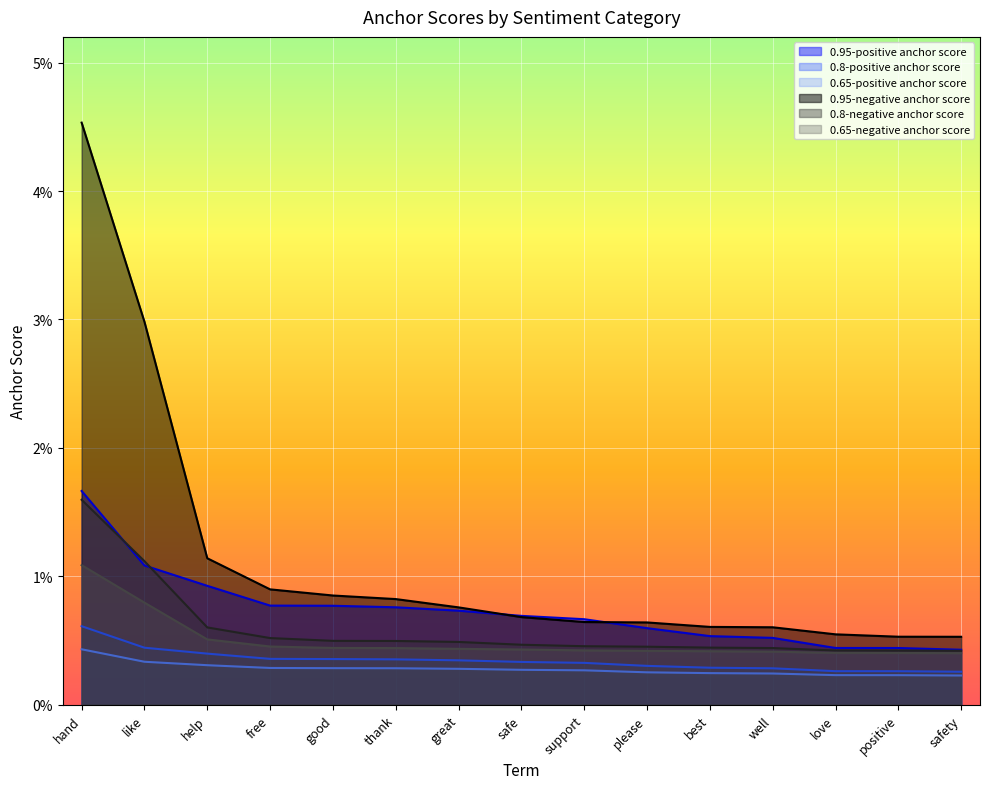

Which series has the largest range (max minus min)?

0.95-negative anchor score